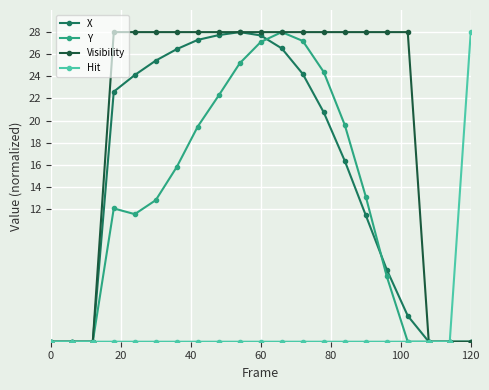

What is the greatest value displayed?

28.0